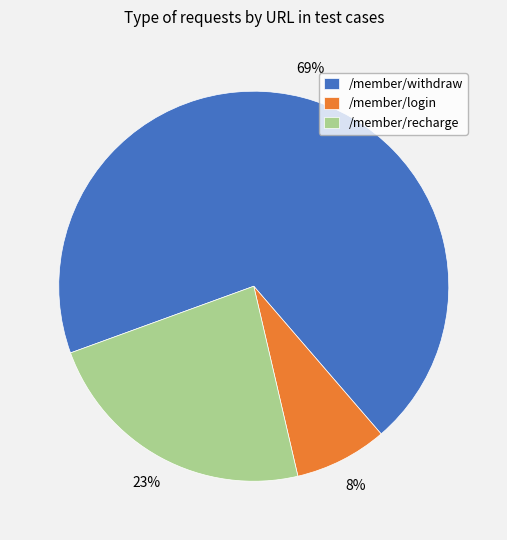

To the nearest percent, what is the average slice percentage?

33%